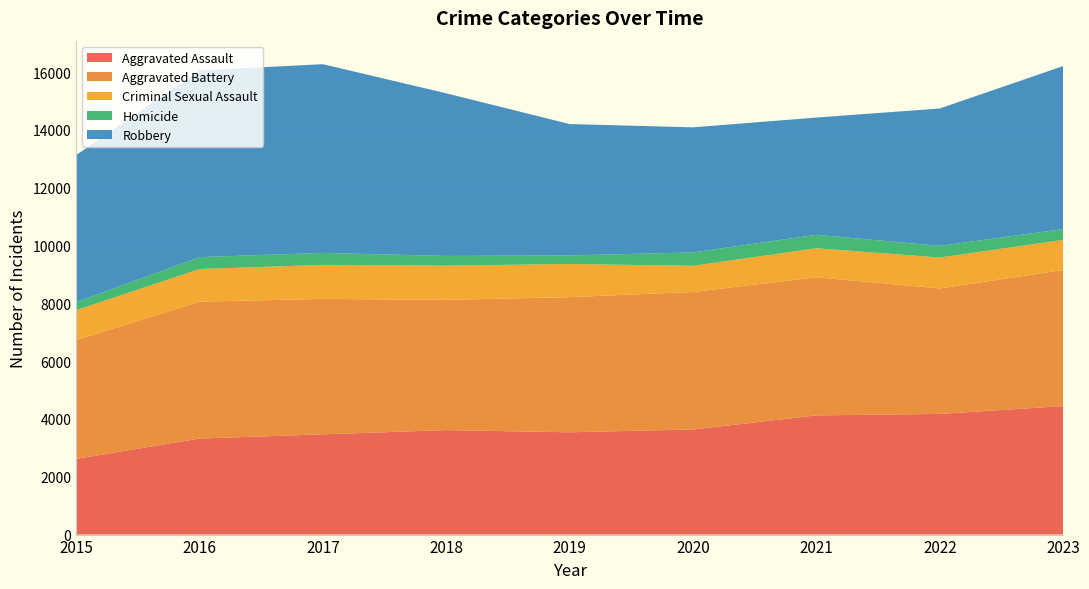

Reading left to right, what are all the values shown in this chart?

Aggravated Assault: 2619	3323	3468	3615	3539	3637	4124	4175	4444
Aggravated Battery: 4110	4736	4686	4506	4676	4756	4779	4341	4710
Criminal Sexual Assault: 1036	1128	1177	1184	1146	906	1004	1069	1041
Homicide: 278	413	415	335	297	463	465	405	374
Robbery: 5087	6461	6529	5628	4546	4328	4057	4752	5641